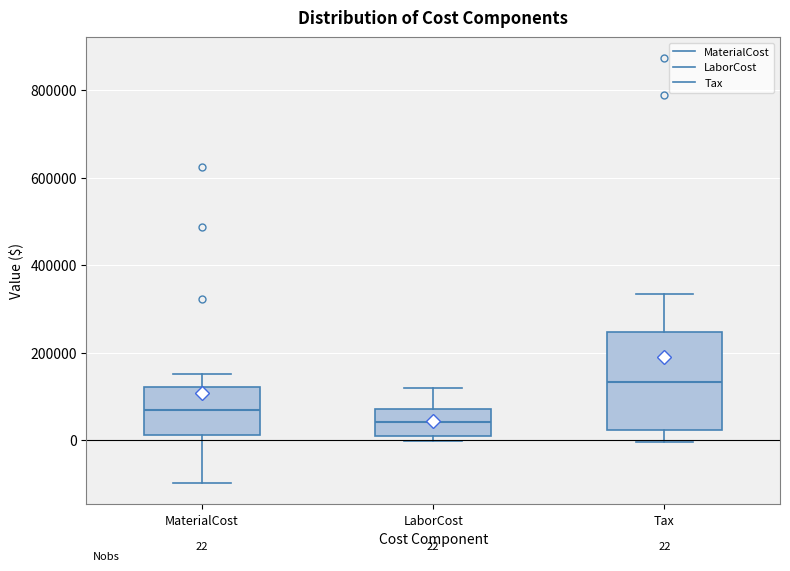

Which box's median line is the lowest?

LaborCost